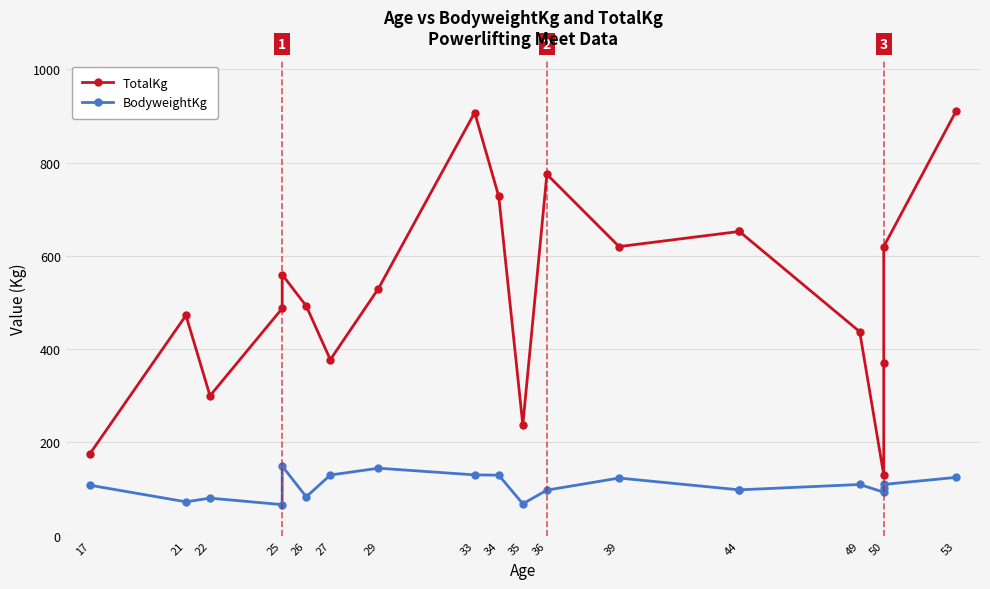

Rank the series by their maximum value, from highest to lowest.

TotalKg, BodyweightKg